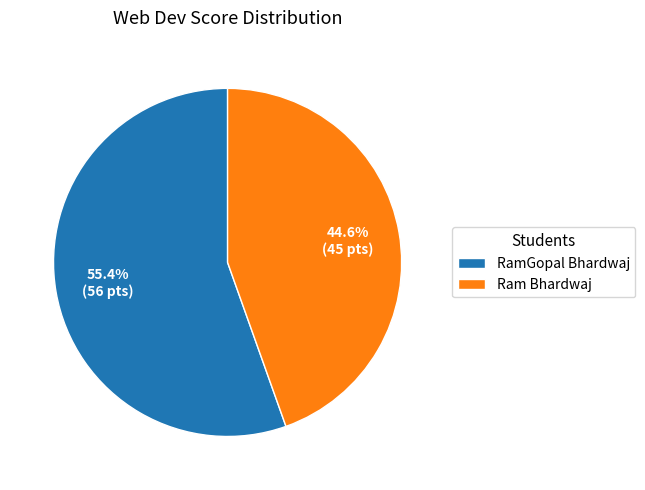

How many segments does this pie chart have?

2